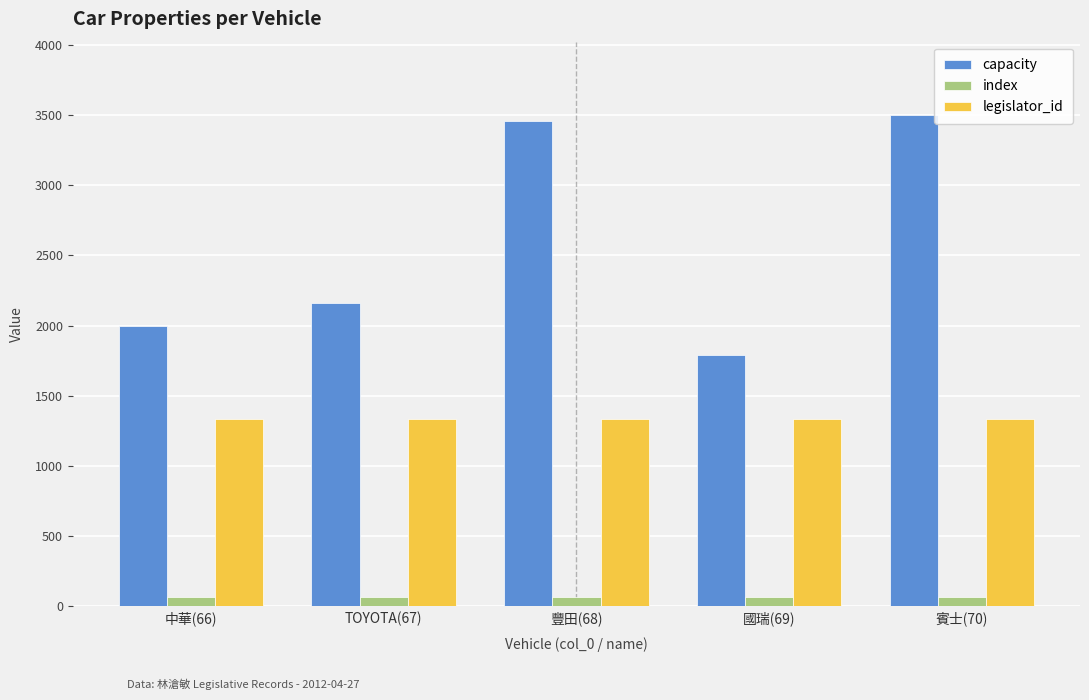

How many series are shown in this chart?

3